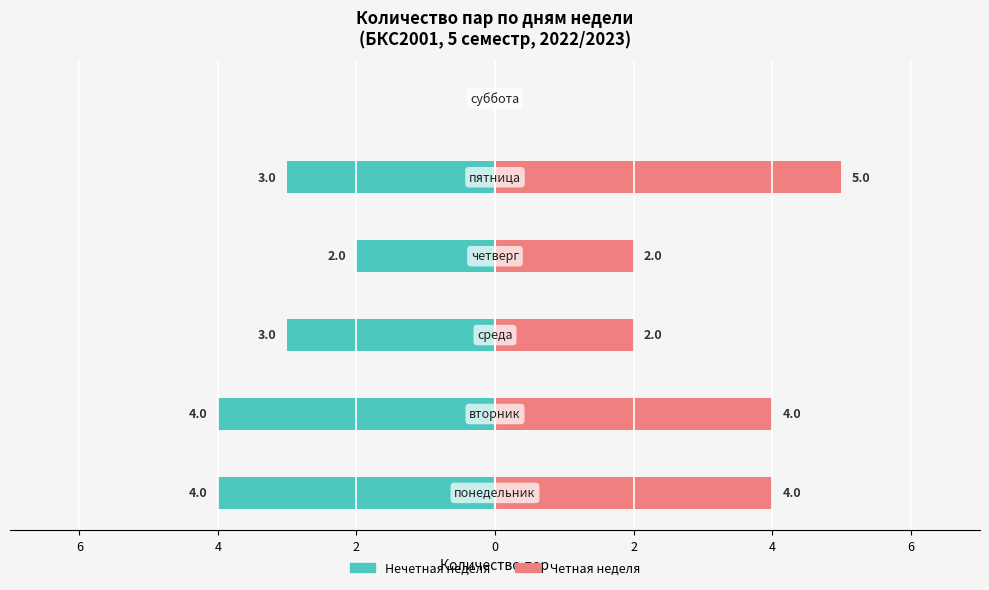

Is the value of Четная неделя at 4 greater than the value of Нечетная неделя at 2?

Yes